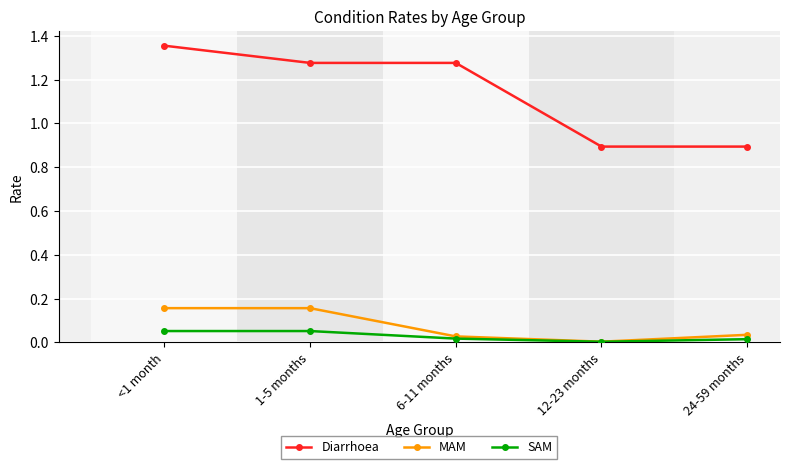

Which series has the largest total across all categories?

Diarrhoea